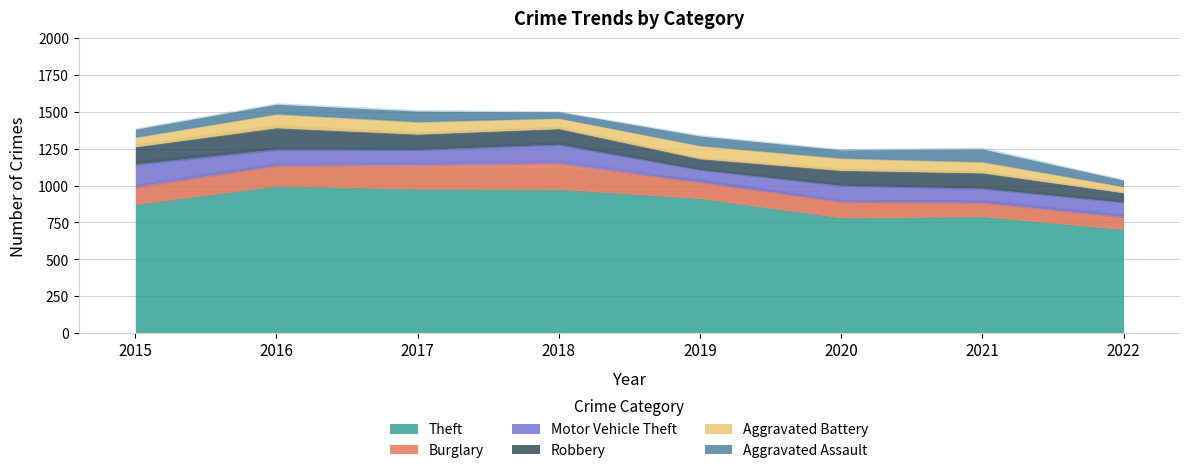

Is it true that Aggravated Assault equals 56 at 2020?

True